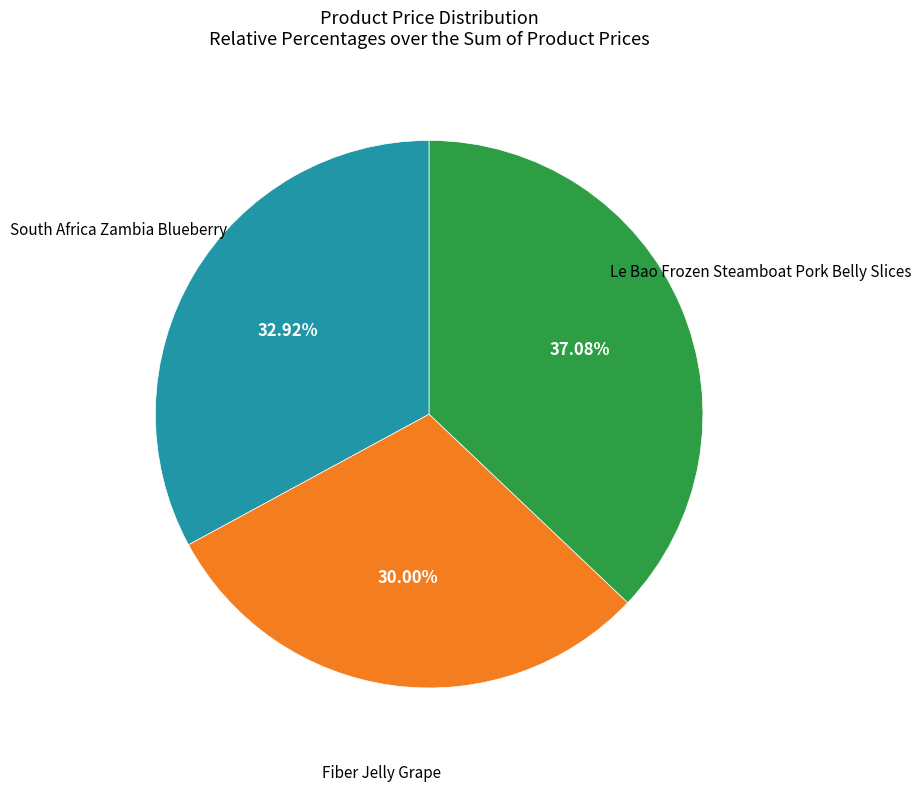

Does any single category account for the majority?

No